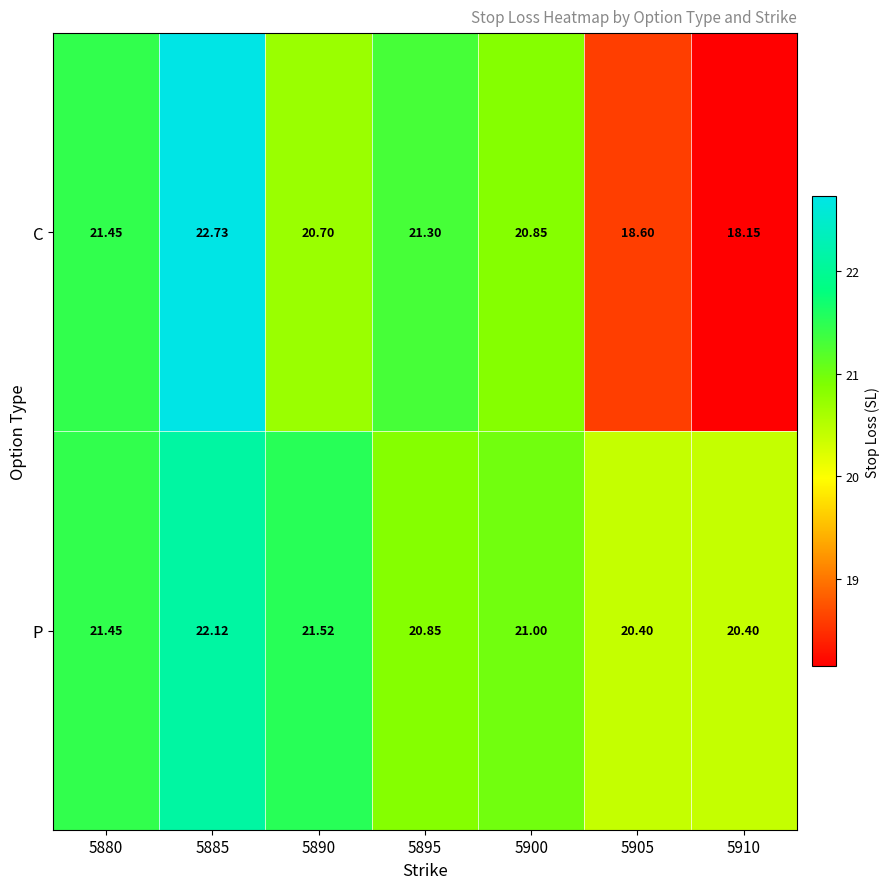

What is the maximum value shown in the chart?

22.7